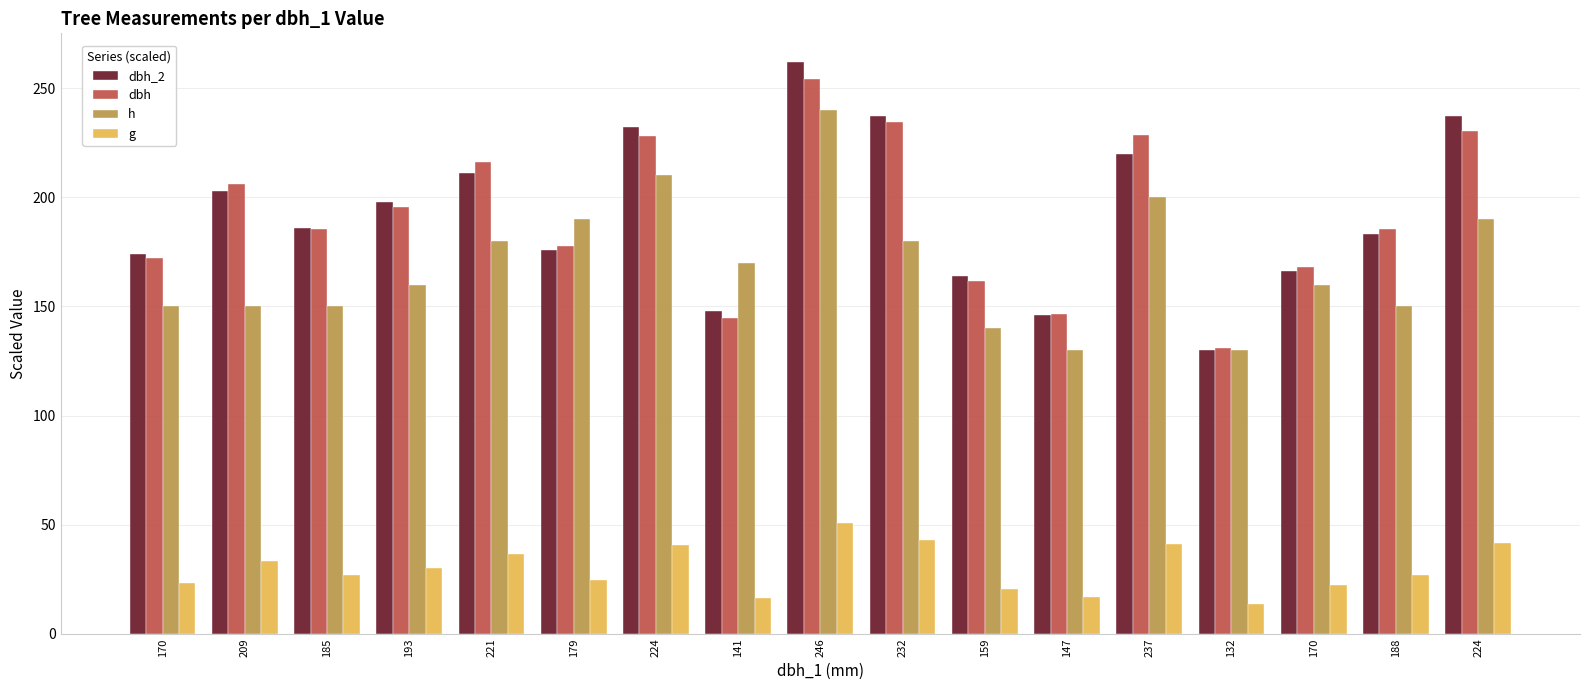

What is the spread (max minus min) of values at 221?

179.4